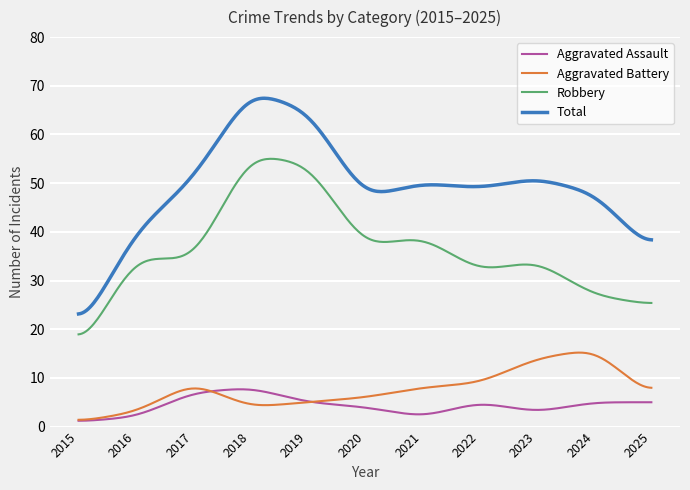

What is the maximum value for Total?

67.4